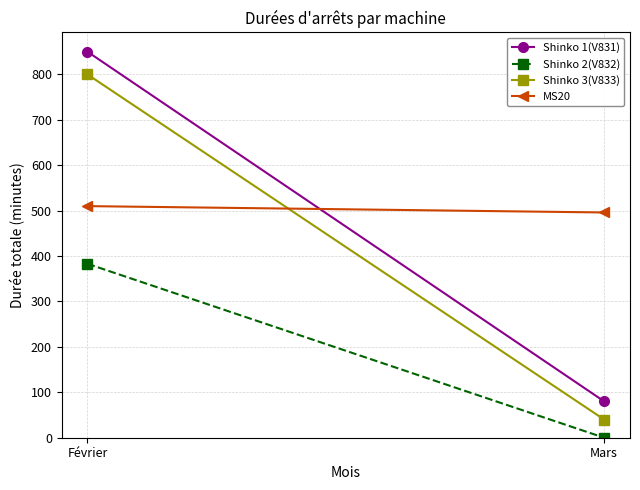

What is the label of the 1st point from the left?

Février